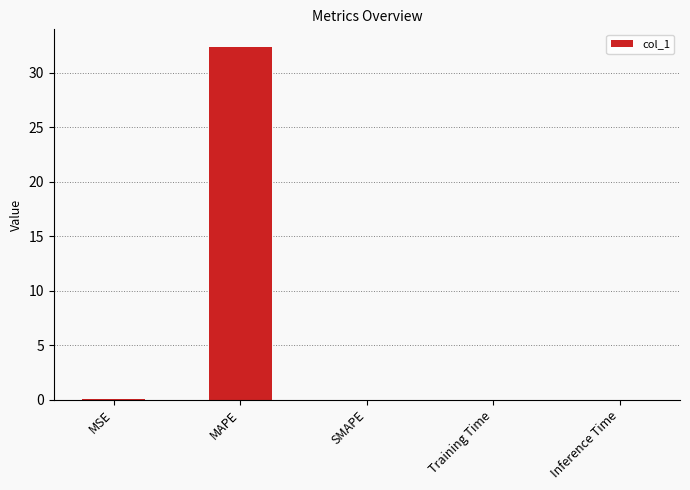

How many series are shown in this chart?

1